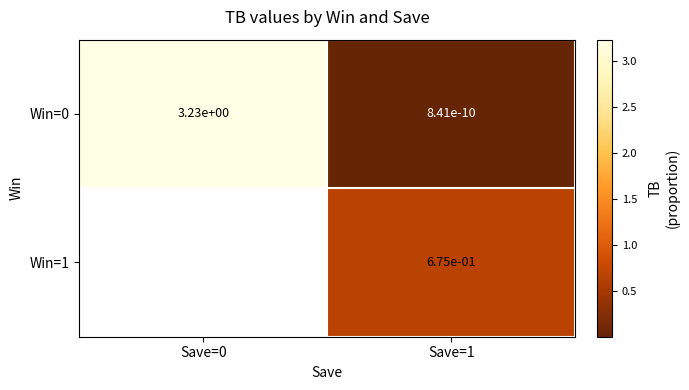

At which label is Win=0 closest to 1?

Save=1